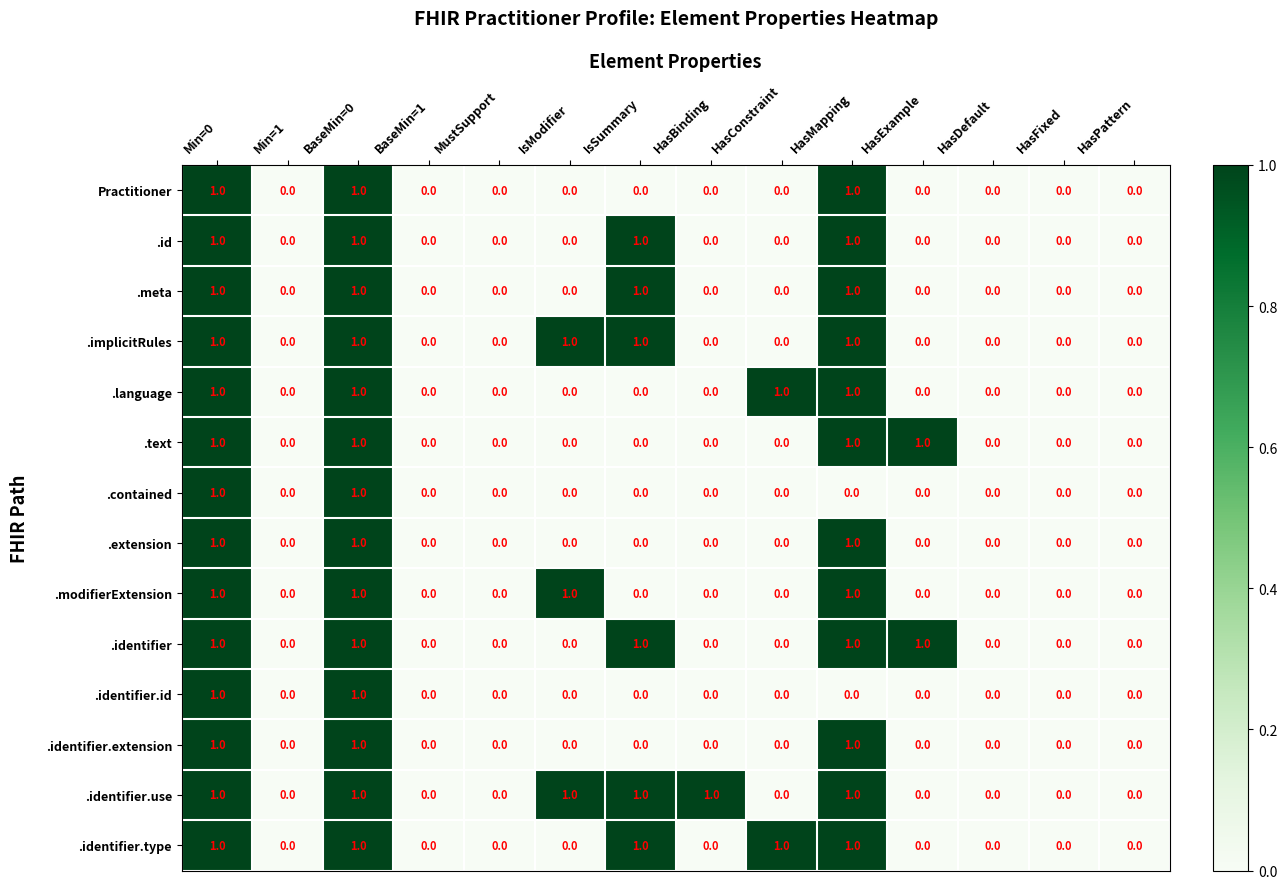

Which series has the largest total across all categories?

.identifier.use